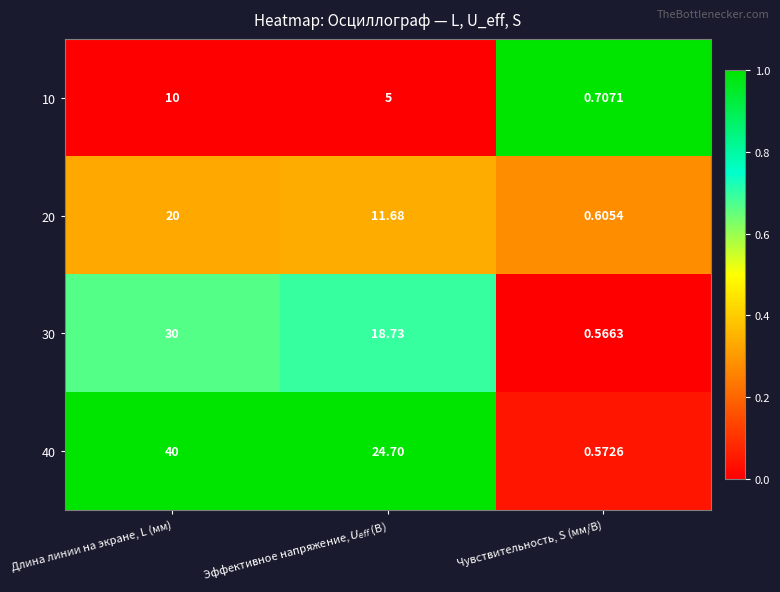

At which category does the chart reach its peak across all series?

Длина линии на экране, L (мм)